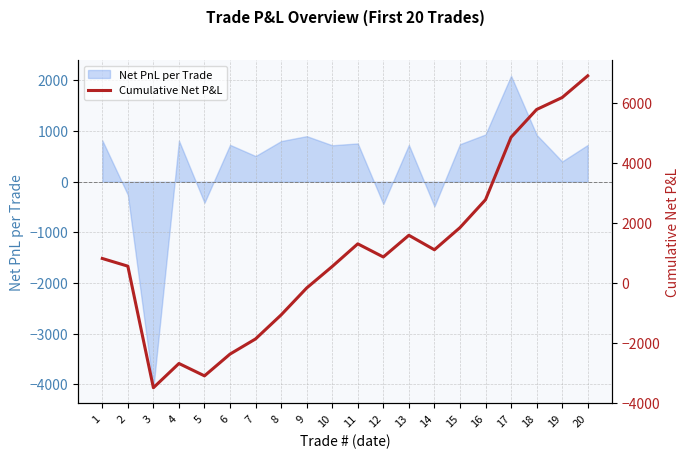

The value of Net PnL per Trade at 11 is 359.7. True or false?

False